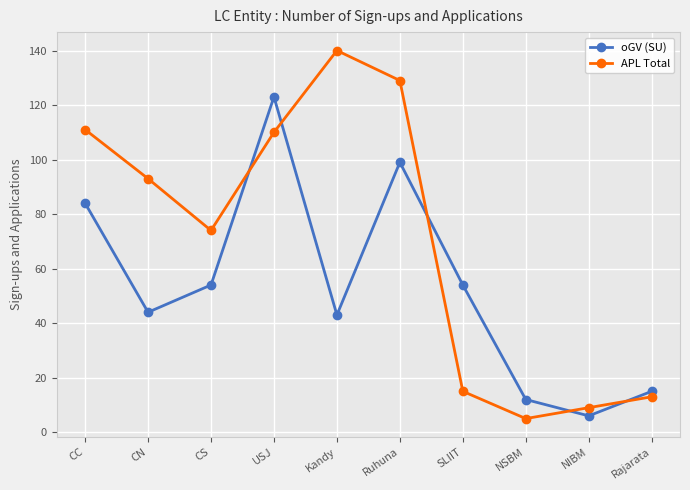

What is the label of the 4th point from the right?

SLIIT